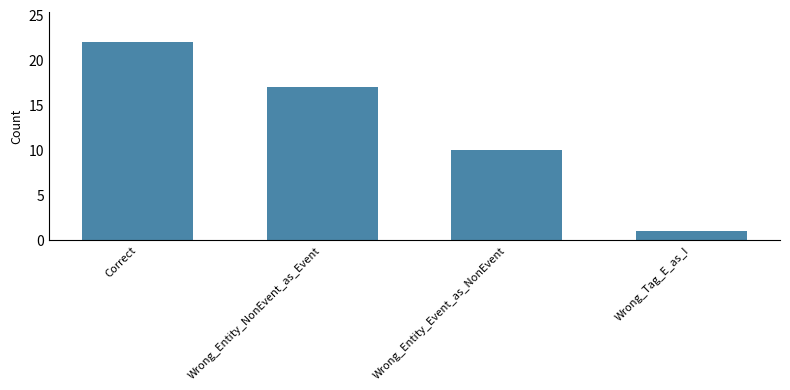

At which category does the chart reach its minimum across all series?

Wrong_Tag_E_as_I